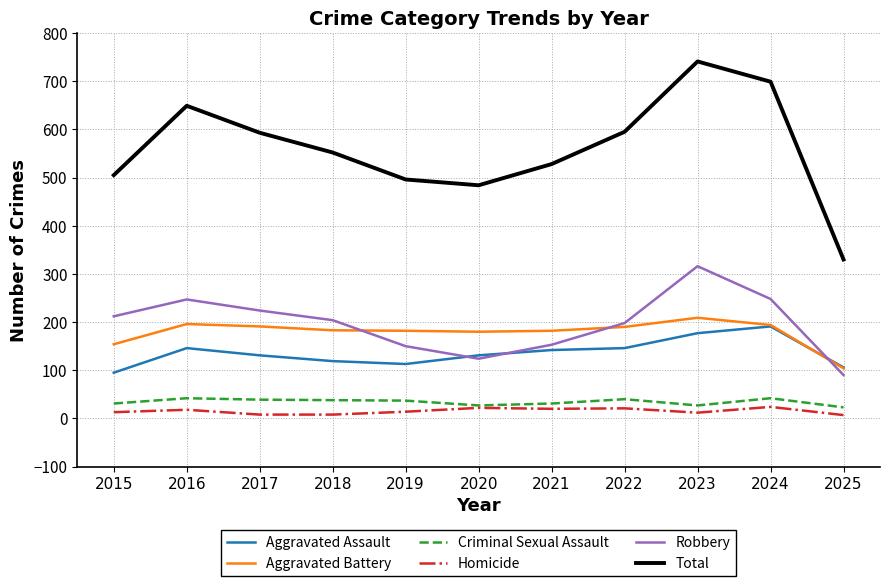

Where does the Total series first go above 552?

2016